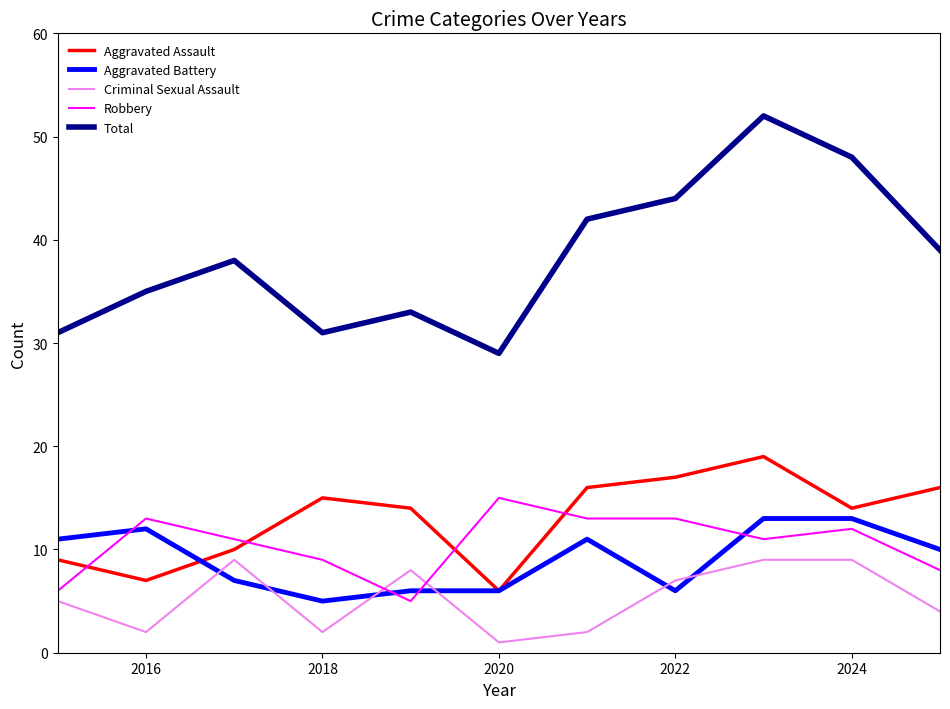

True or false: Criminal Sexual Assault and Total intersect in this chart.

False